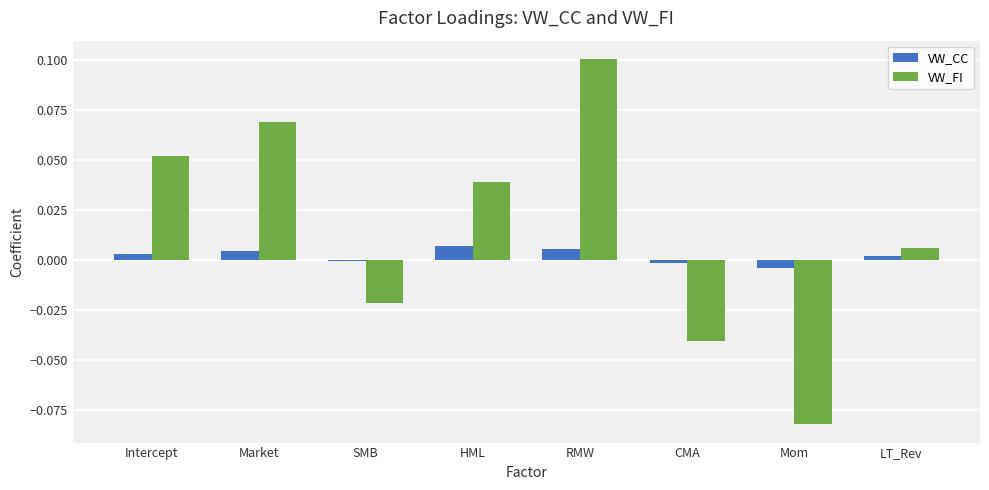

What are all the series names shown in the legend?

VW_CC, VW_FI